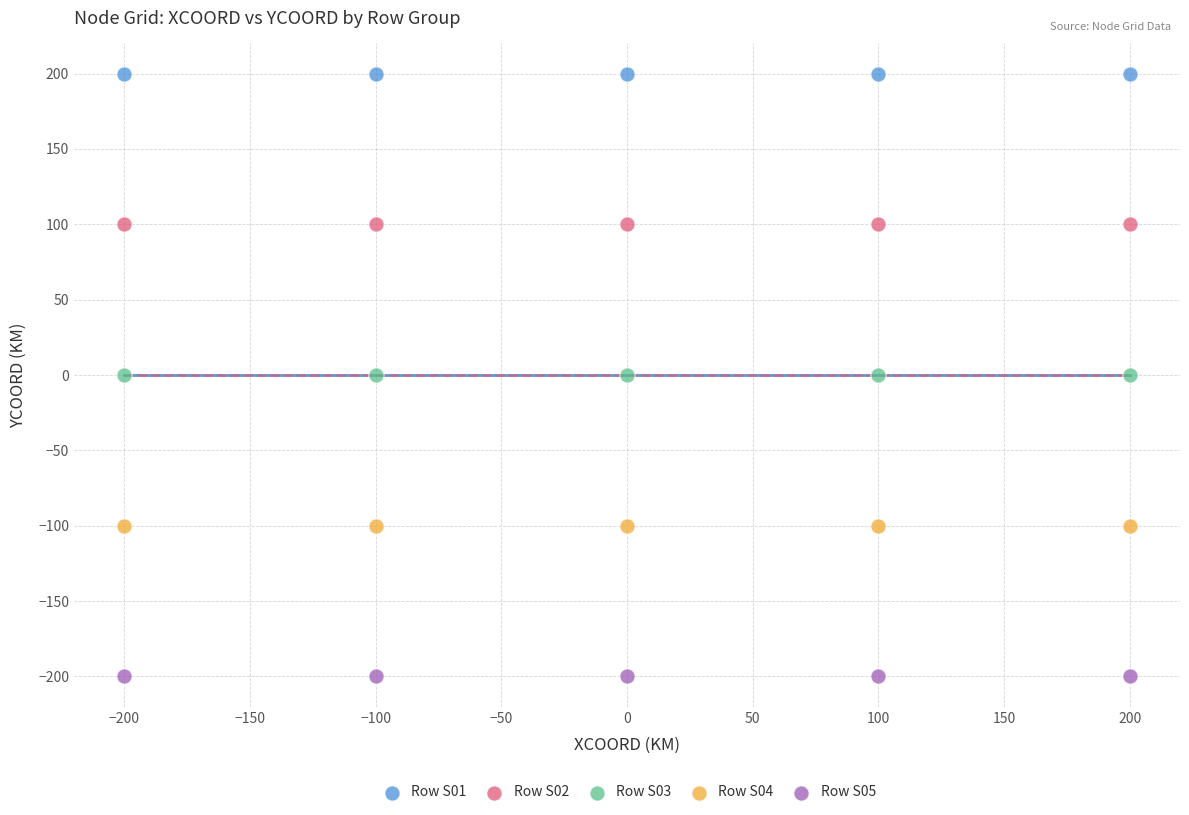

Which series reaches the minimum Y coordinate?

Row S05